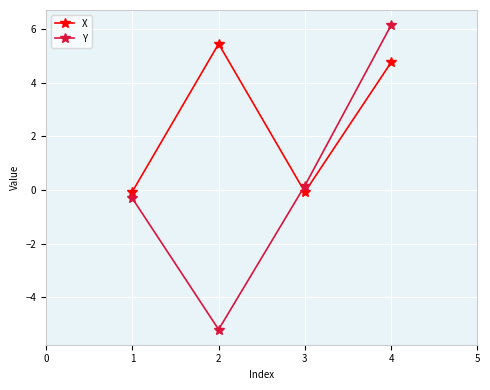

Is the value of X at 2 greater than the value of Y at 2?

Yes